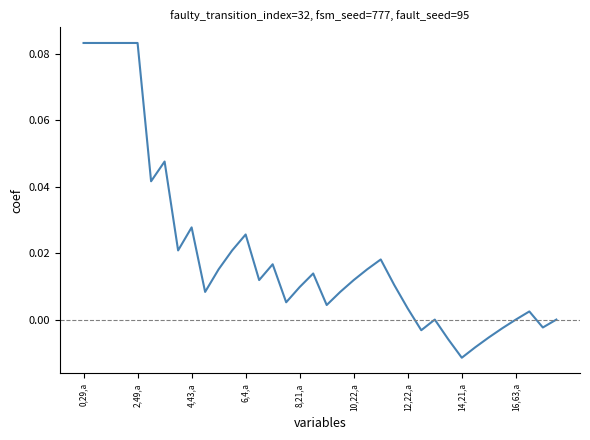

How many lines are shown in the chart?

1